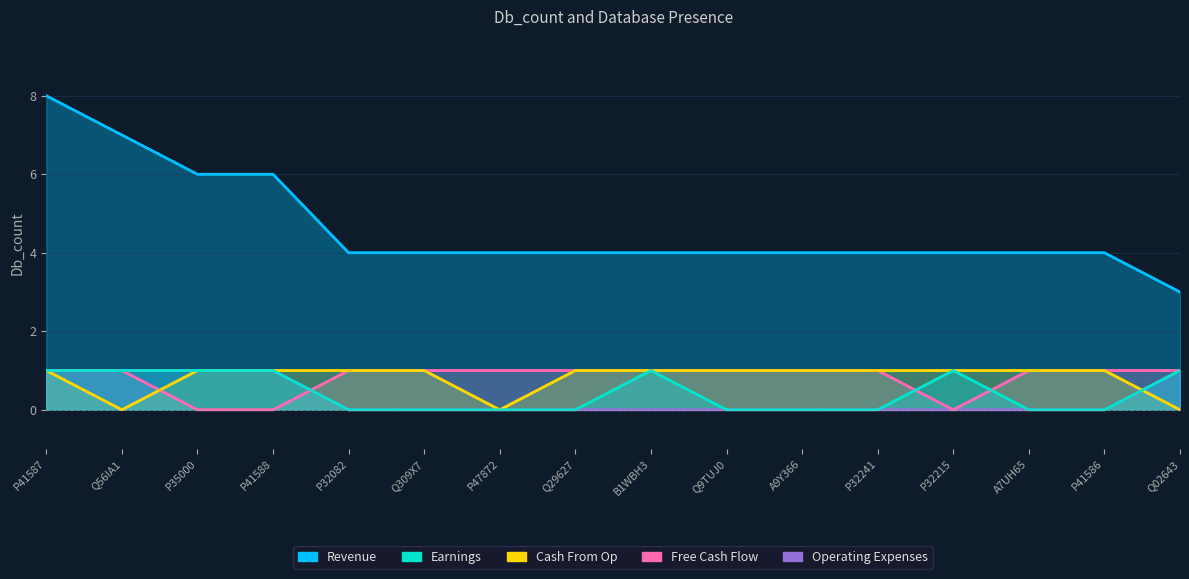

Reading right to left, list all the values displayed in this chart.

Revenue: 3	4	4	4	4	4	4	4	4	4	4	4	6	6	7	8
Earnings: 1	0	0	1	0	0	0	1	0	0	0	0	1	1	1	1
Free Cash Flow: 1	1	1	0	1	1	1	1	1	1	1	1	0	0	1	1
Cash From Op: 0	1	1	1	1	1	1	1	1	0	1	1	1	1	0	1
Operating Expenses: 1	0	0	0	0	0	0	0	0	0	0	0	1	1	1	1